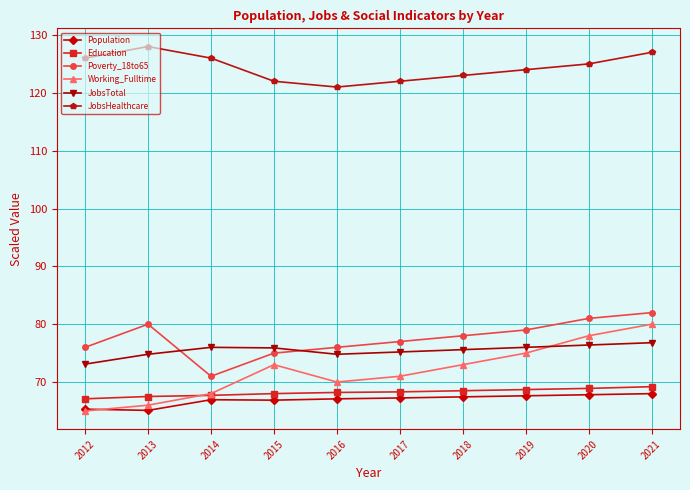

Which series has the largest total across all categories?

JobsHealthcare